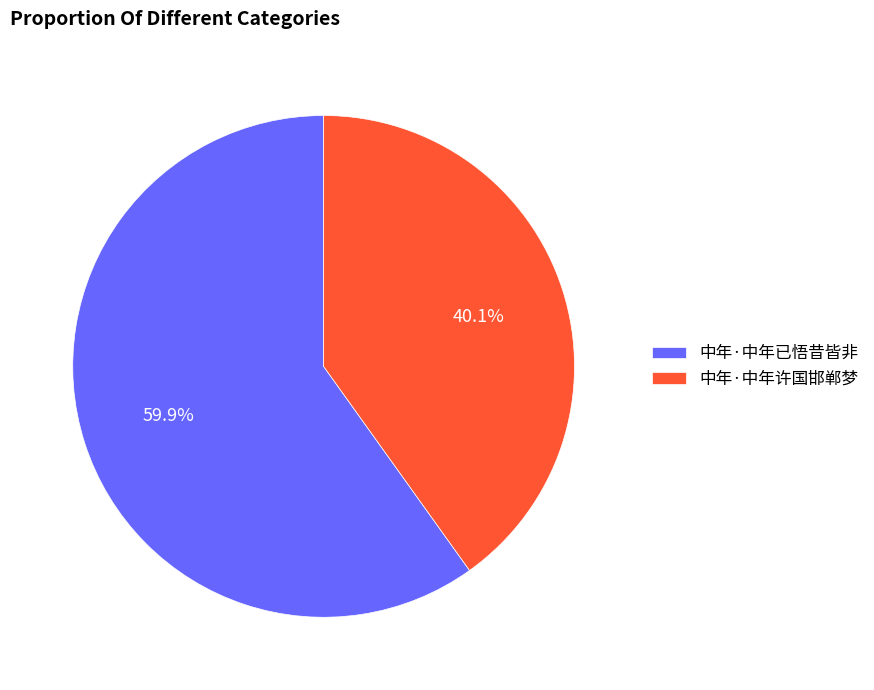

What percentage do 中年·中年许国邯郸梦 and 中年·中年已悟昔皆非 together represent?

100.0%